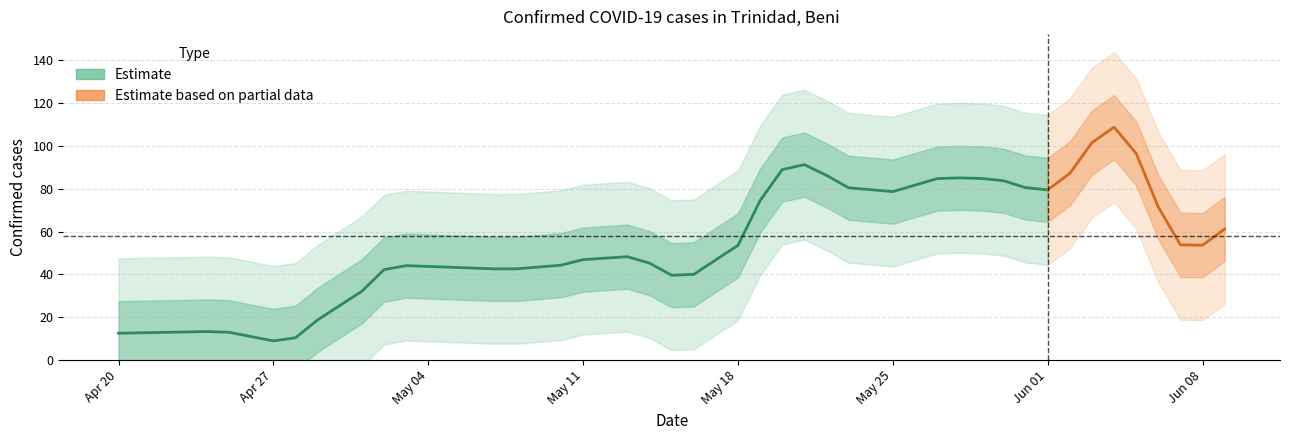

Between 2020-05-25 and 2020-04-24, which is larger?

2020-05-25